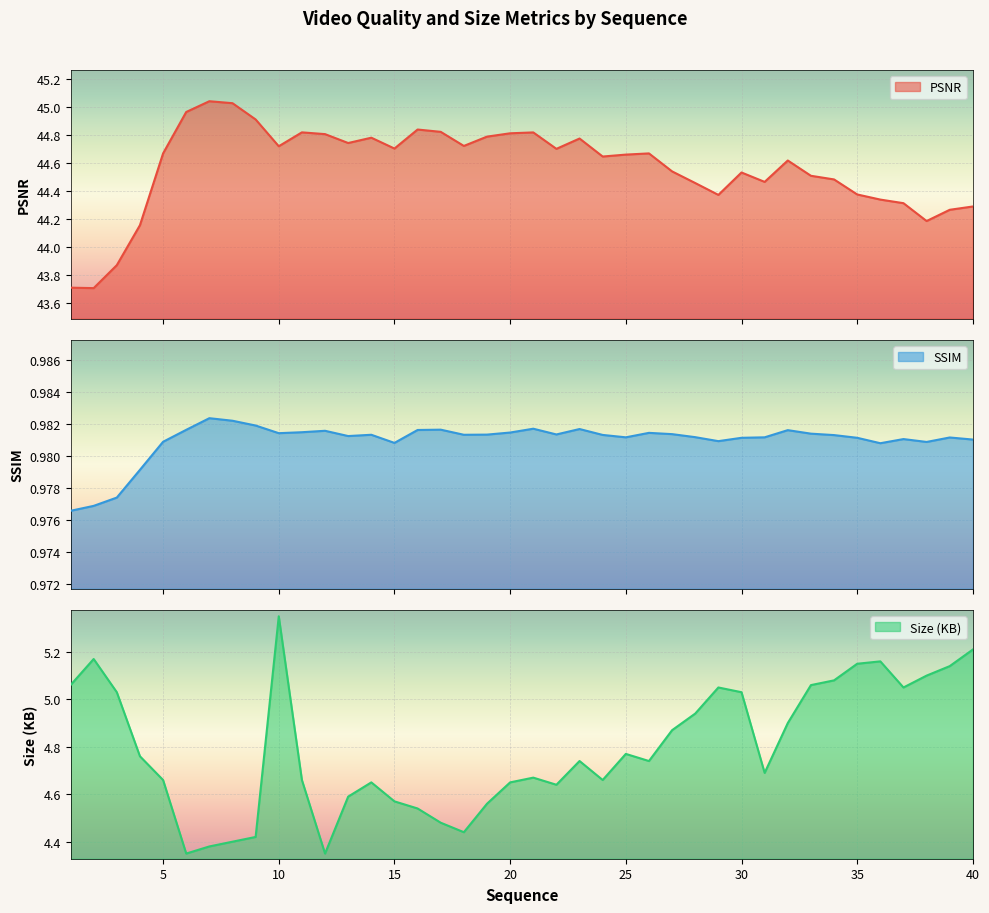

What is the spread (max minus min) of values at 25?

43.7